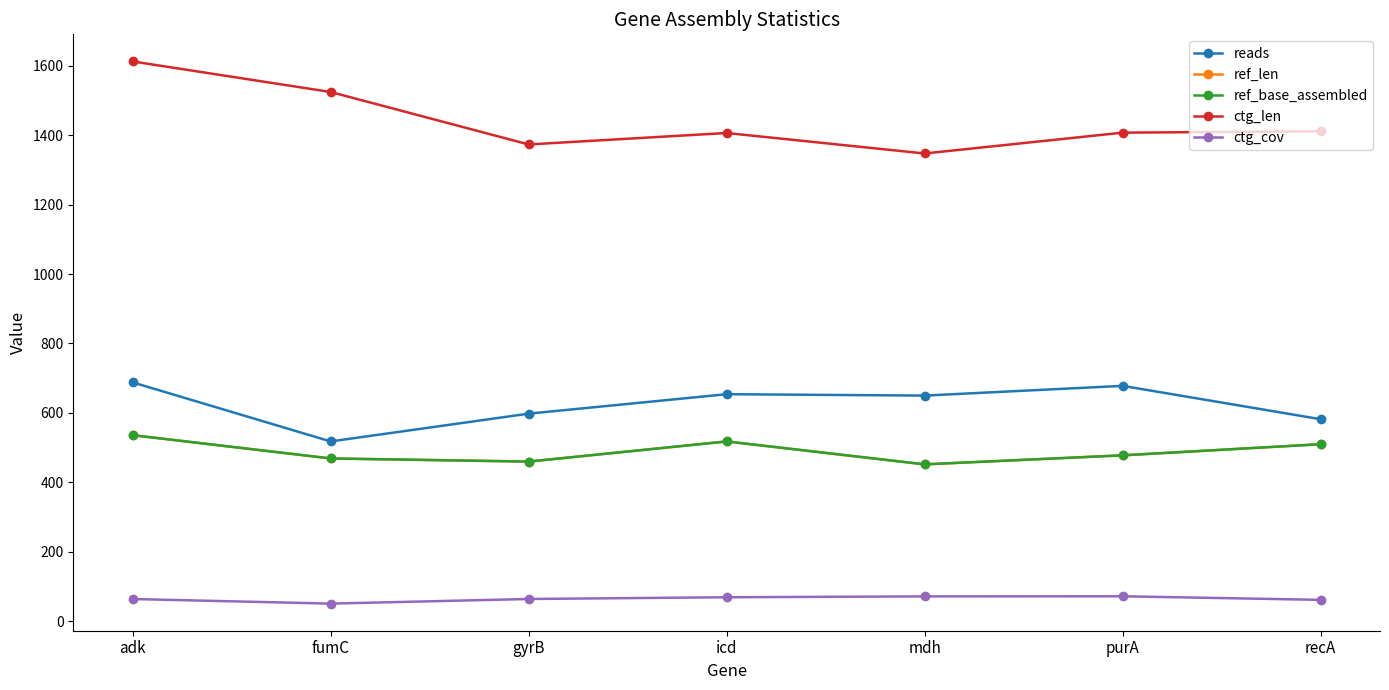

What is the label of the 7th point from the right?

adk